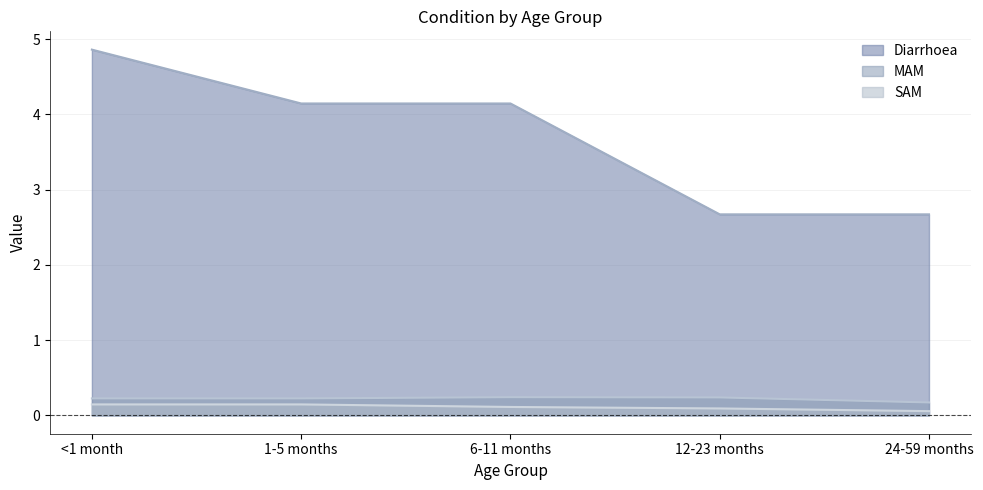

What is the spread (max minus min) of values at 24-59 months?

2.6